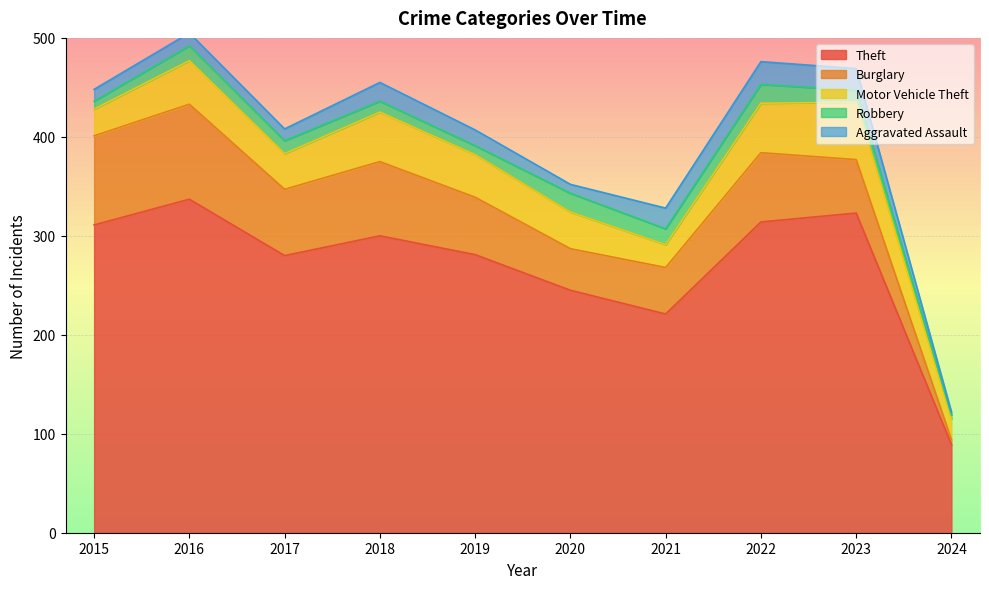

What is the sum of the Robbery values at 2019 and 2023?

21